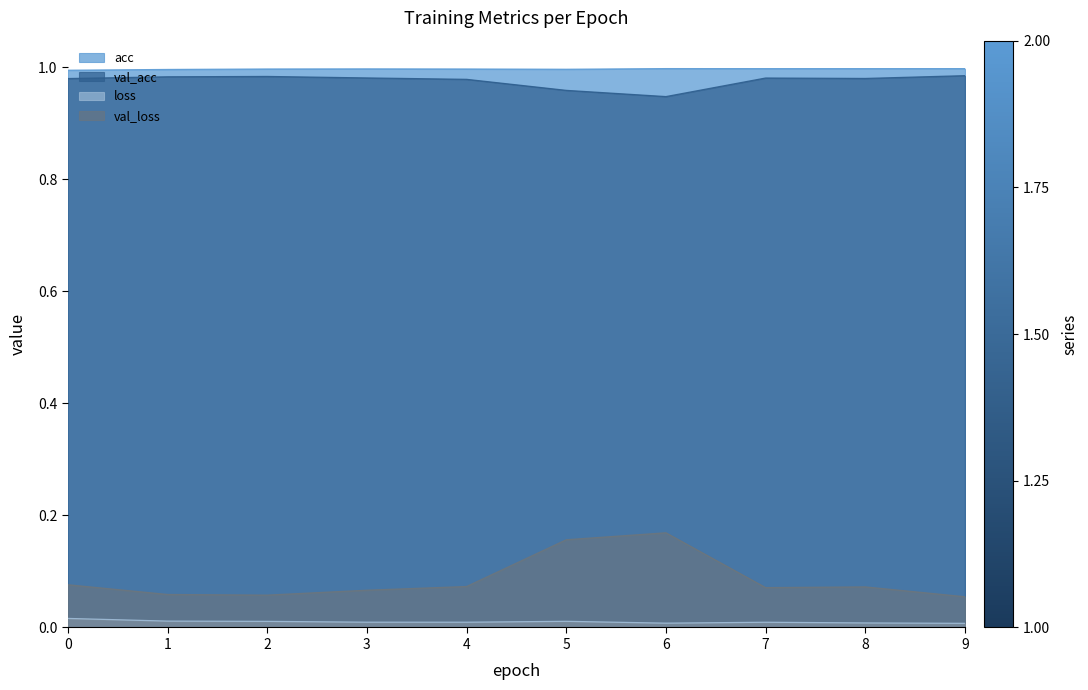

The acc series shows 1.8 at 6. True or false?

False